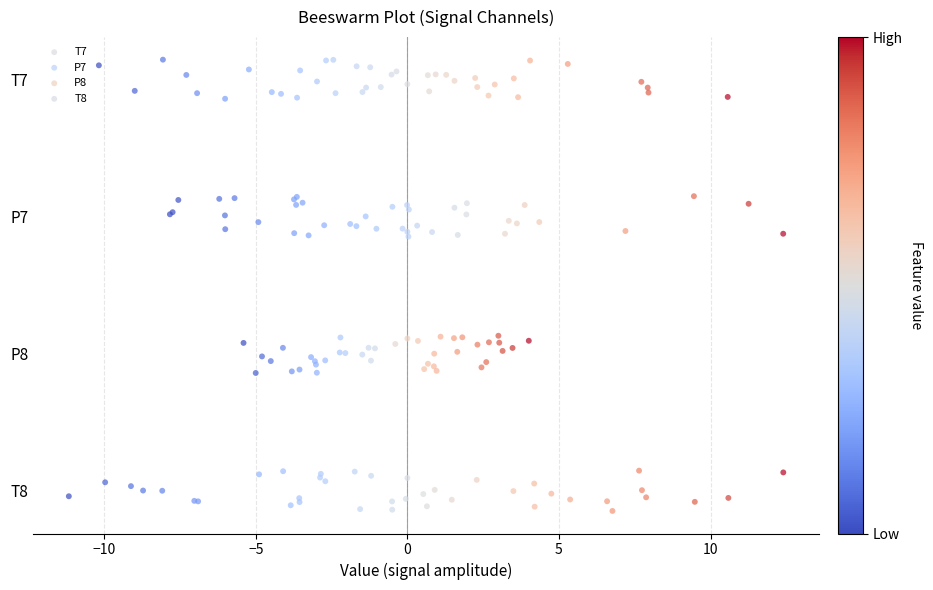

What are all the series names shown in the legend?

T7, P7, P8, T8